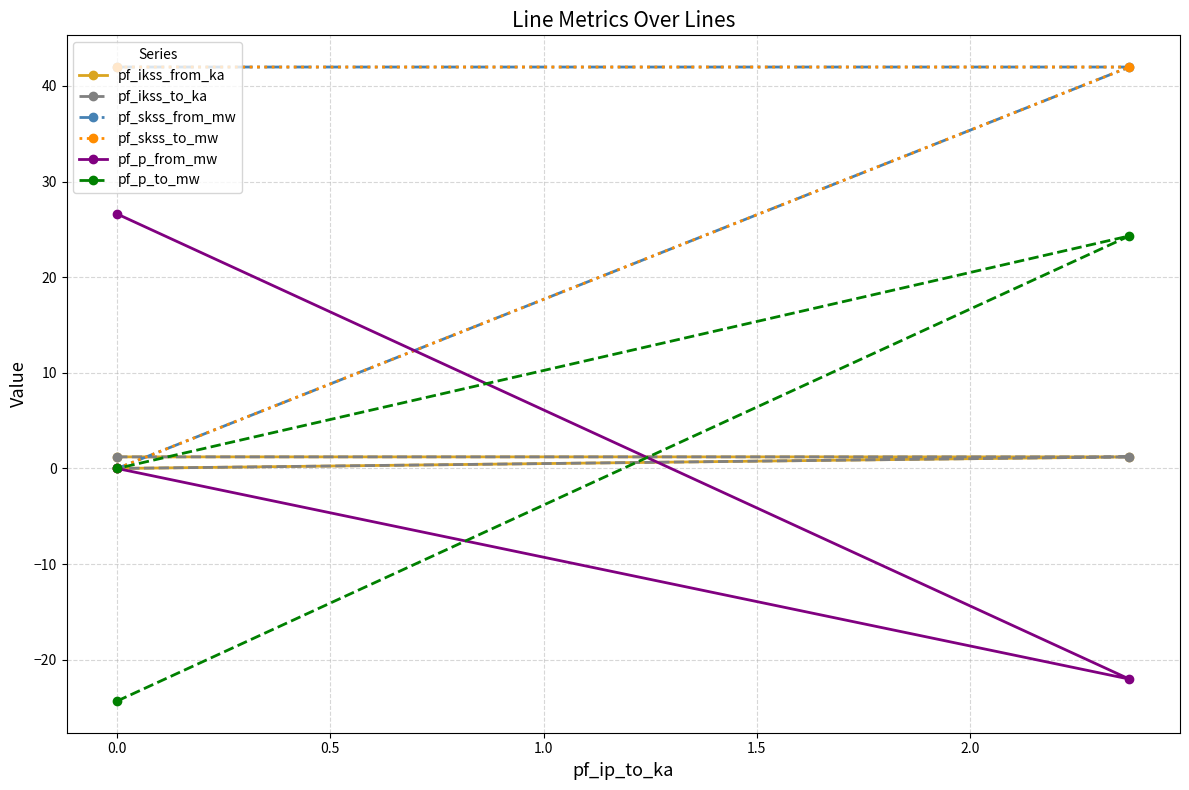

What is the sum of all pf_ikss_to_ka values?

2.4